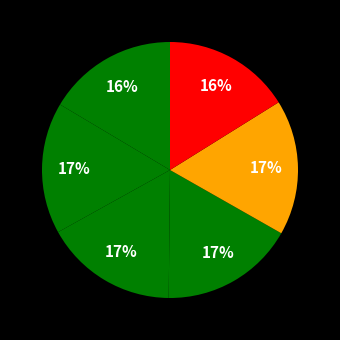

Count the number of slices in the pie.

6